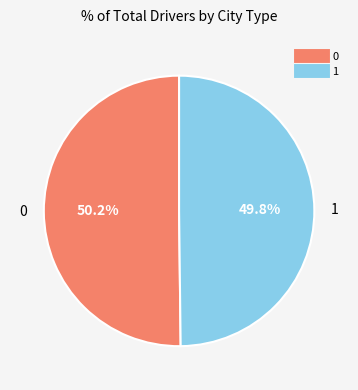

To the nearest percent, what portion does 1 represent?

50%